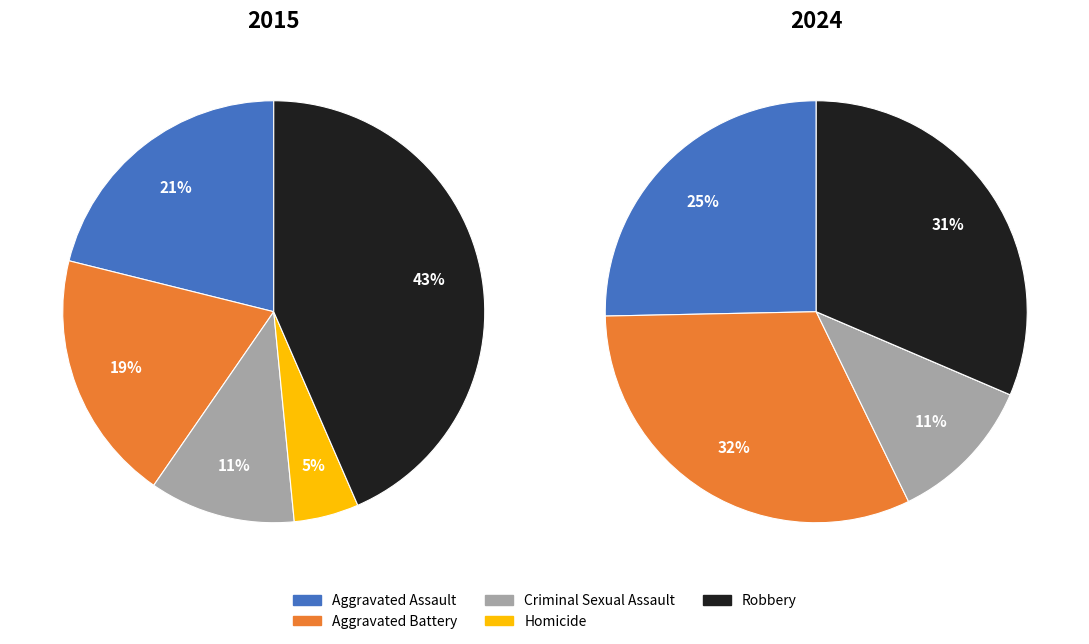

The Robbery slice represents 18% of the pie. True or false?

False